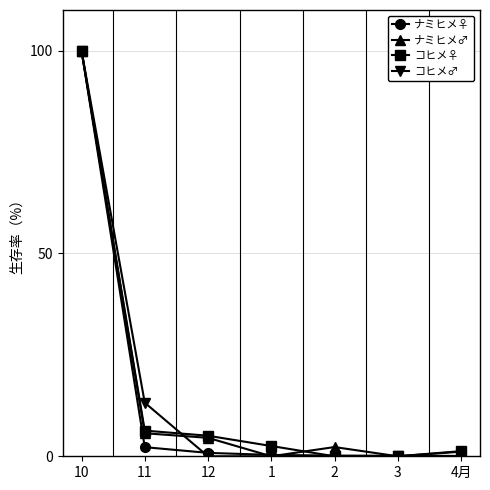

The コヒメ♂ series shows 0.0 at 4月. True or false?

True